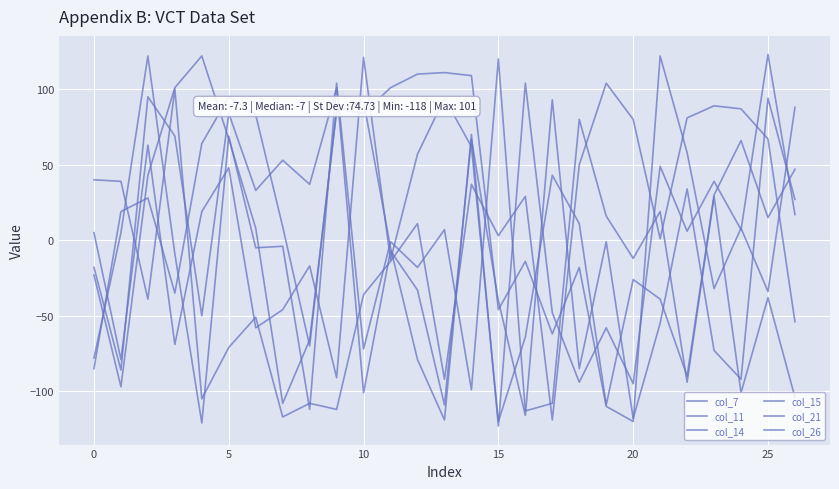

What is the label of the 15th point from the right?

12